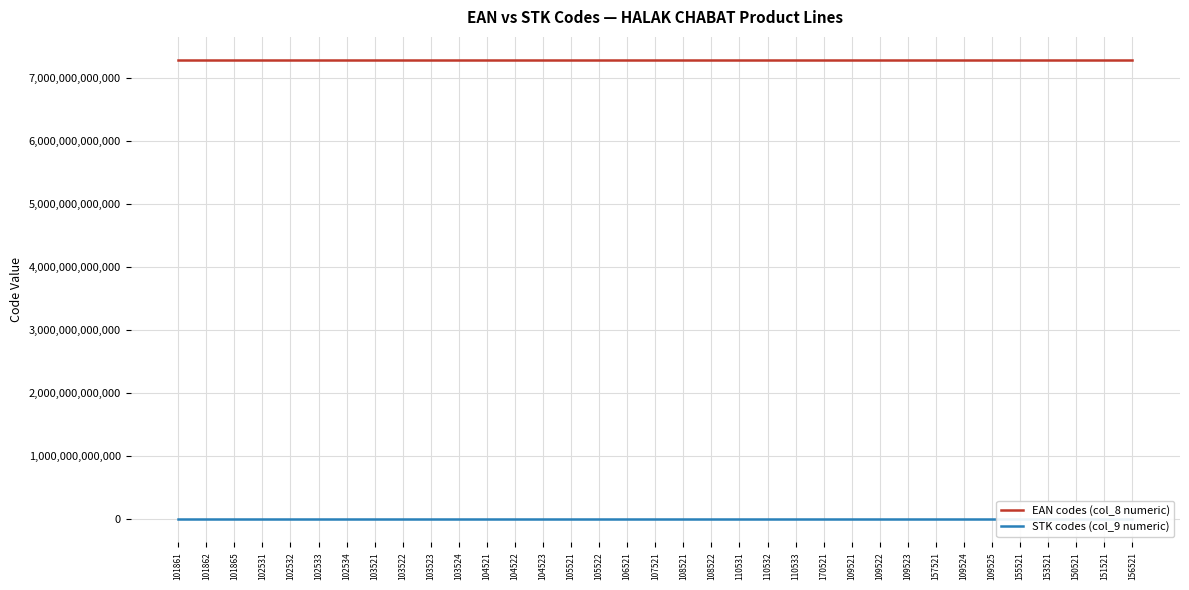

What are all the series names shown in the legend?

EAN codes (col_8 numeric), STK codes (col_9 numeric)